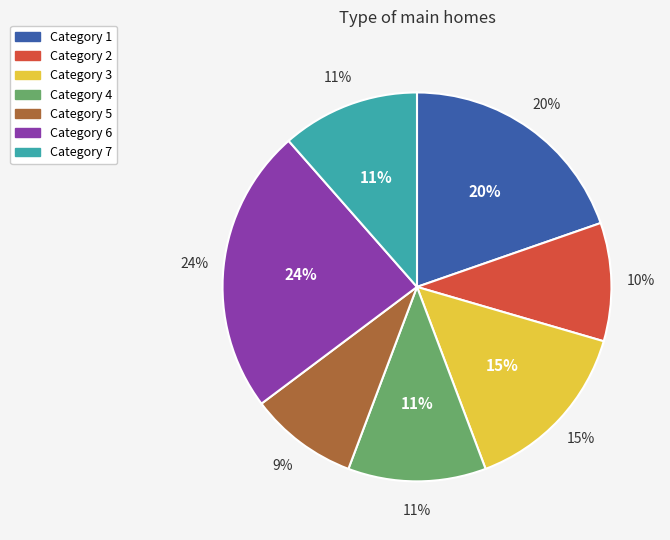

Does any single category account for the majority?

No